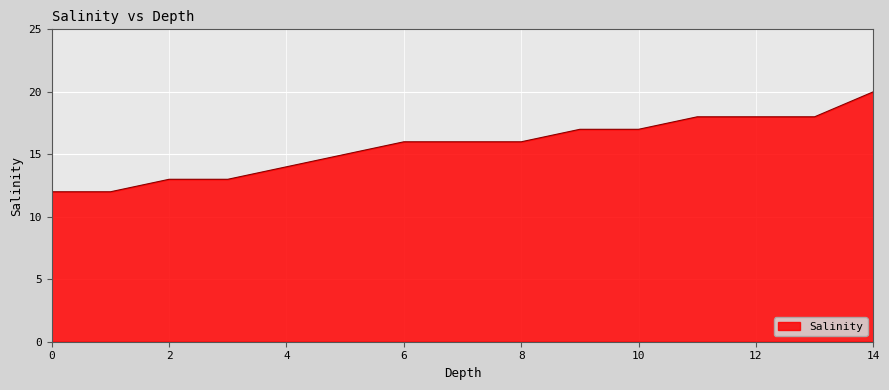

What is the sum of all values?

235